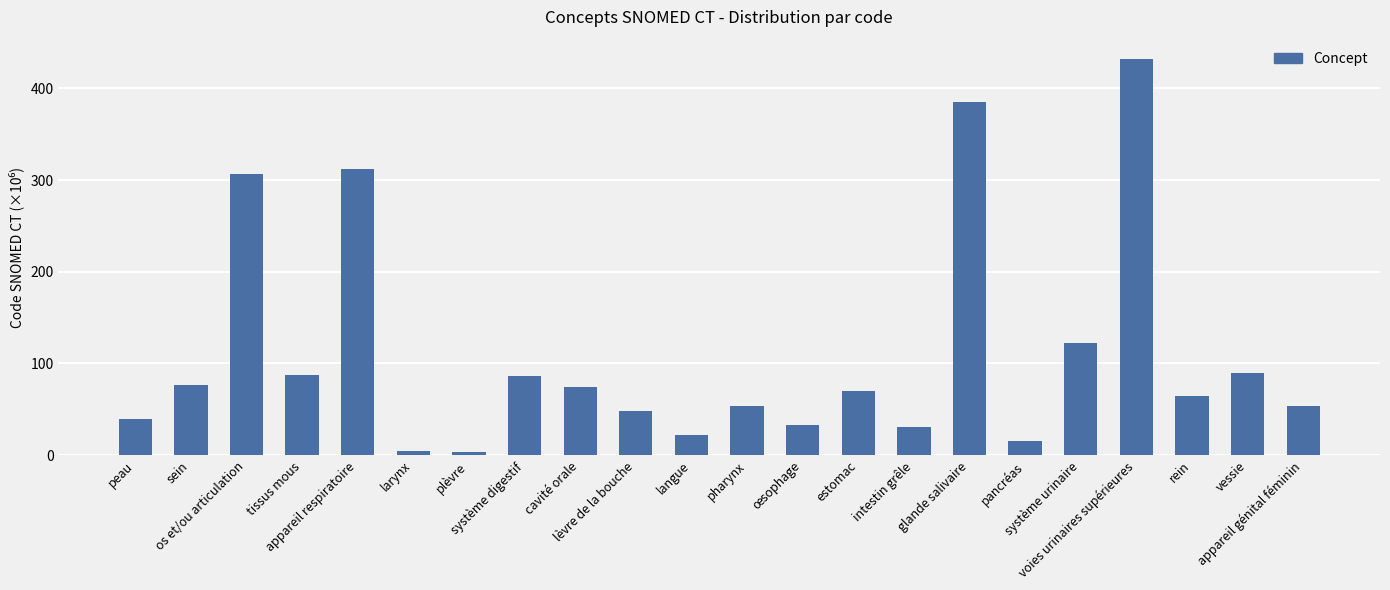

What is the value of the 1st bar from the left?

39.9